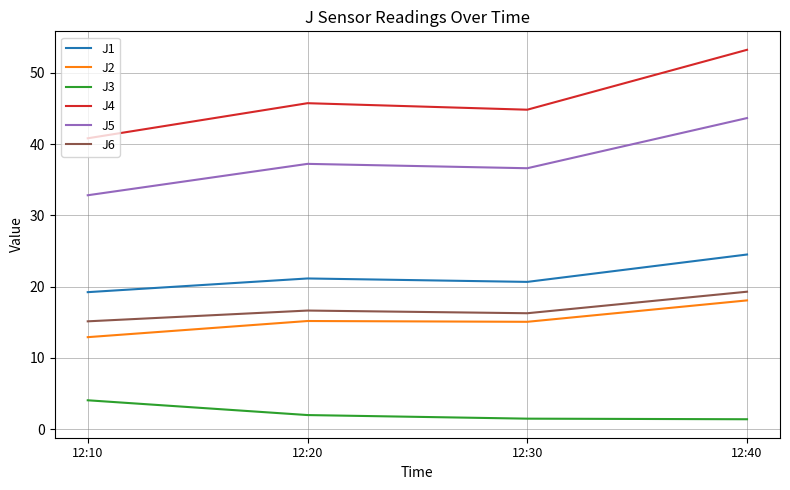

True or false: J6 has a value of 33.8 at 12:40.

False